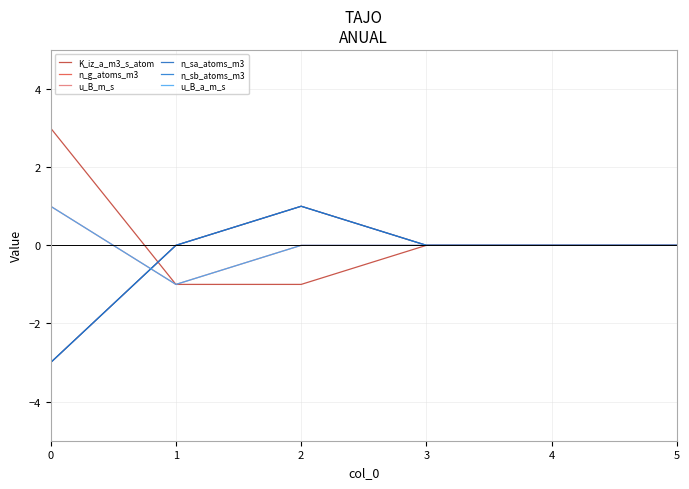

Does the chart display data point markers on the line(s)?

No